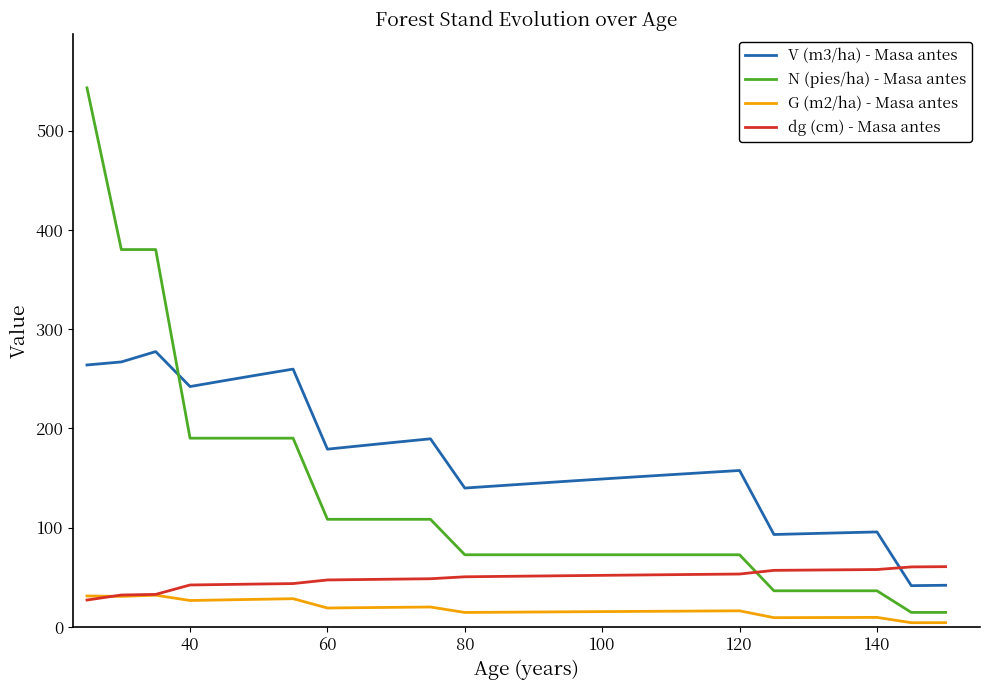

Is this an area chart (filled region under the line)?

No